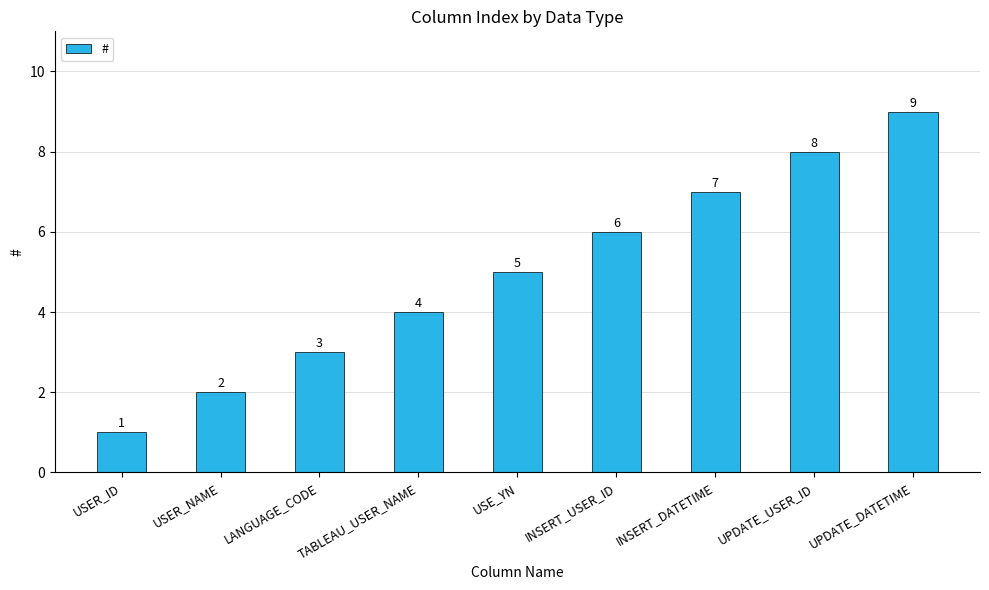

Count the values in the range 3 to 7.

5